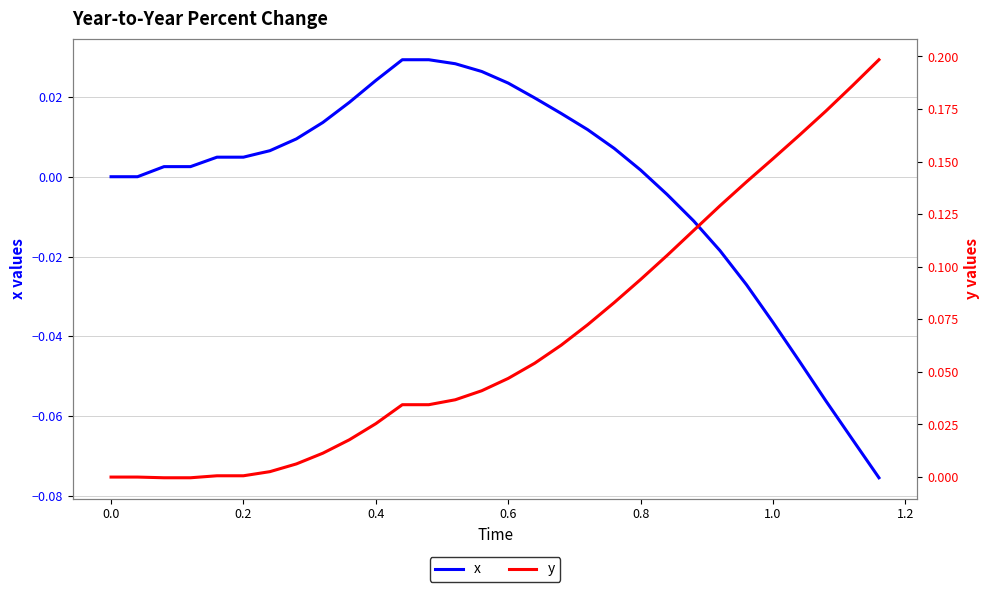

Does the chart display data point markers on the line(s)?

No